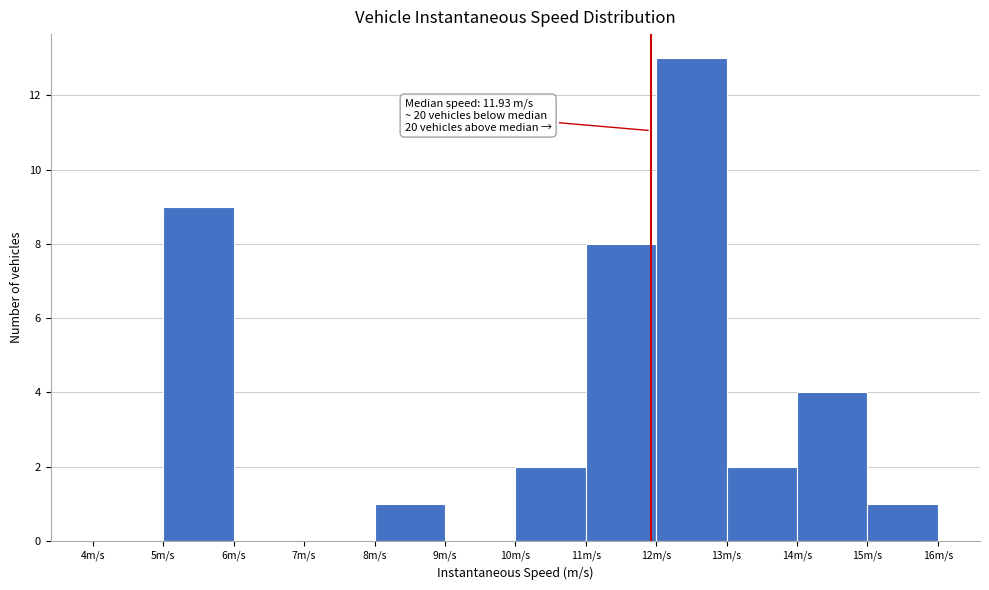

Which range on the x-axis has the tallest bar?

12 to 13